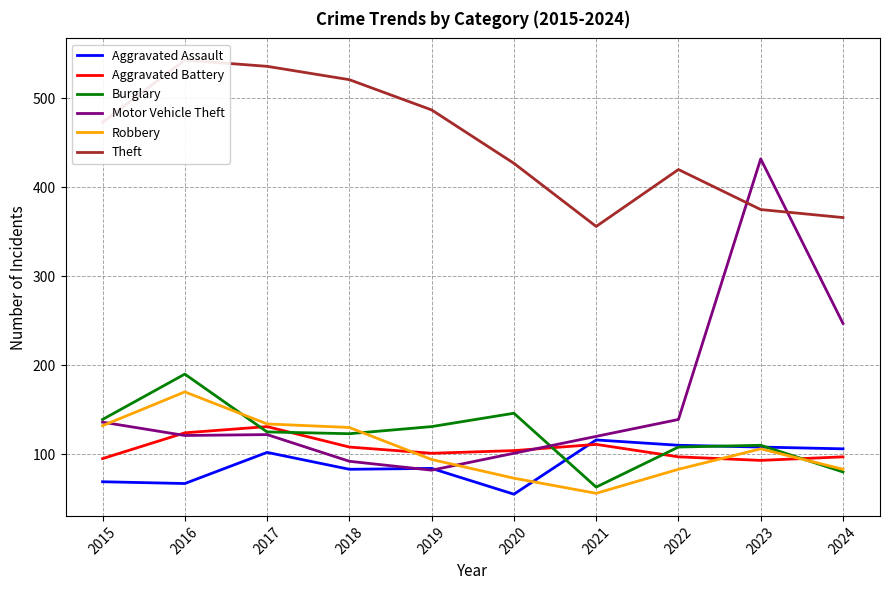

At which category does Aggravated Battery reach its first local peak?

2017